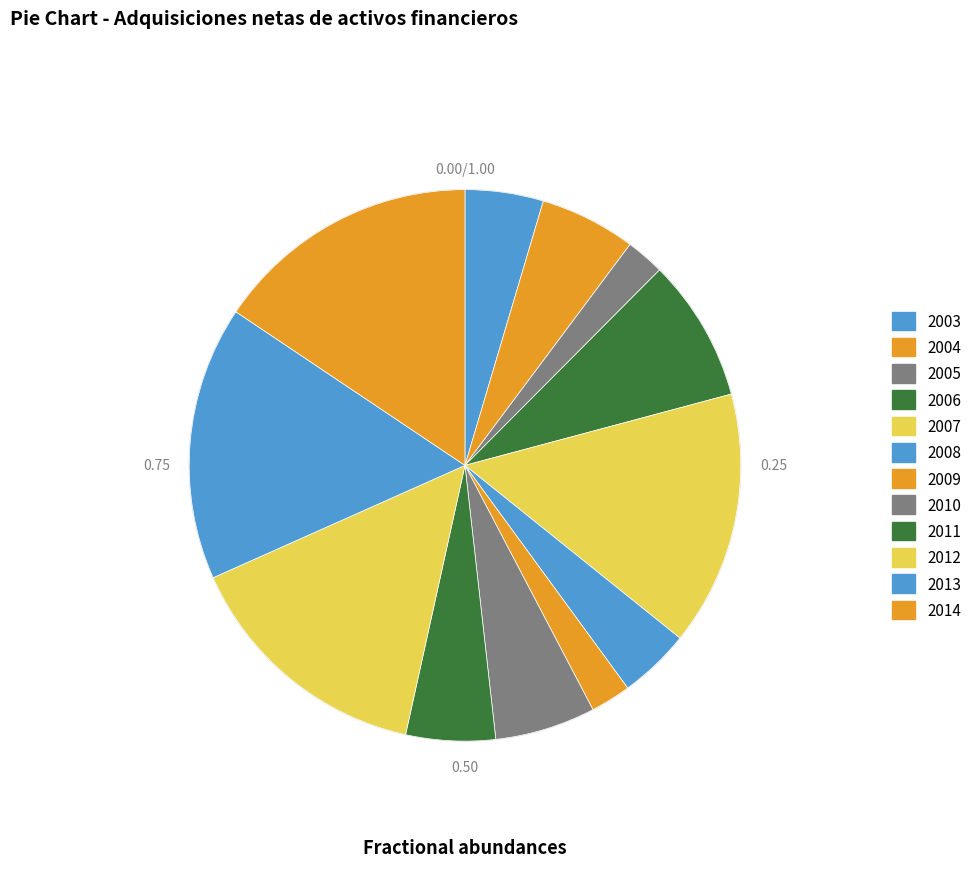

Is it true that 2004 is 6% of the pie?

True